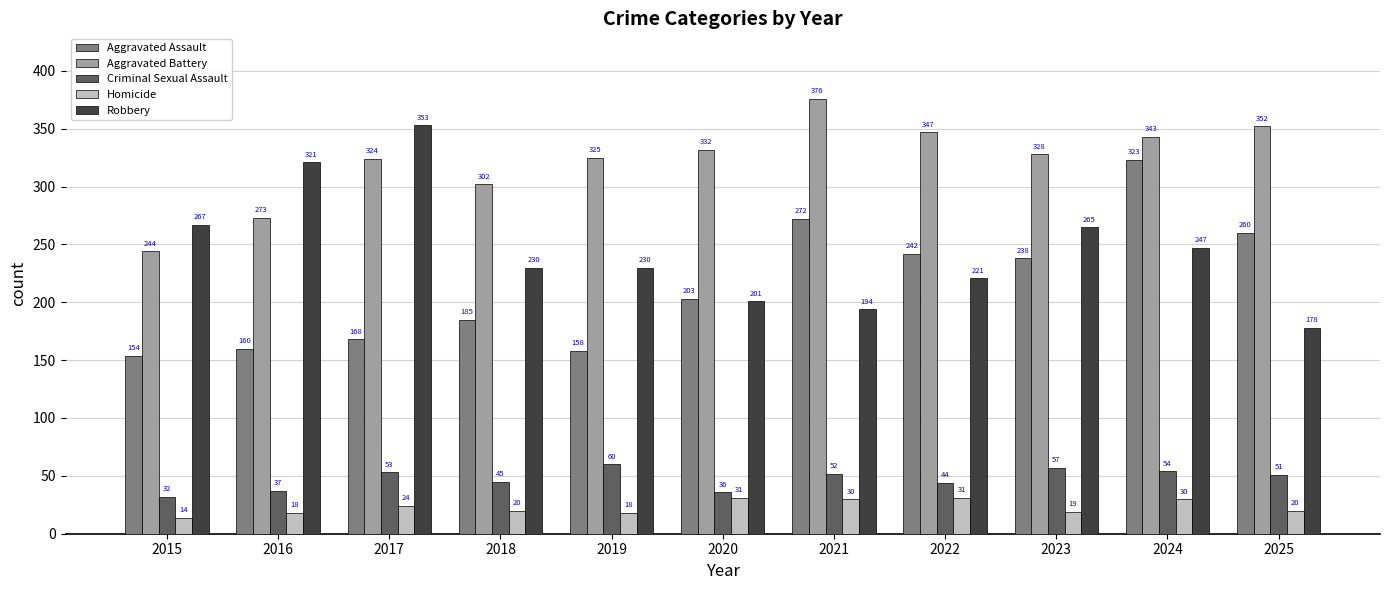

Is the value of Criminal Sexual Assault at 2016 greater than the value of Robbery at 2015?

No